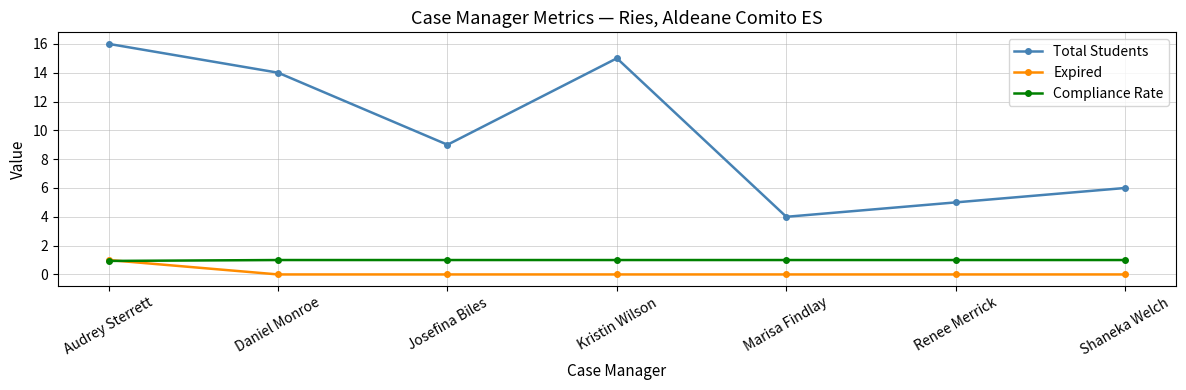

Rank the series at Marisa Findlay from highest to lowest value.

Total Students, Compliance Rate, Expired